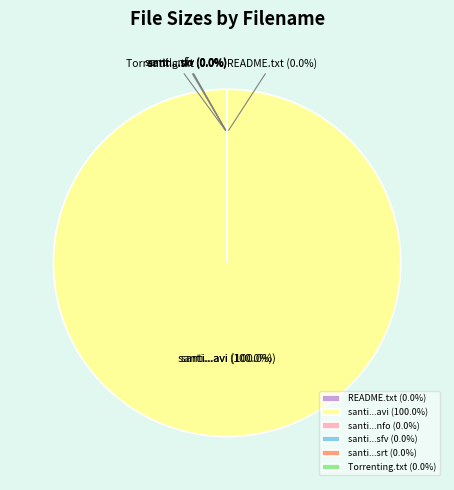

Is there any slice that represents more than half of the pie?

Yes